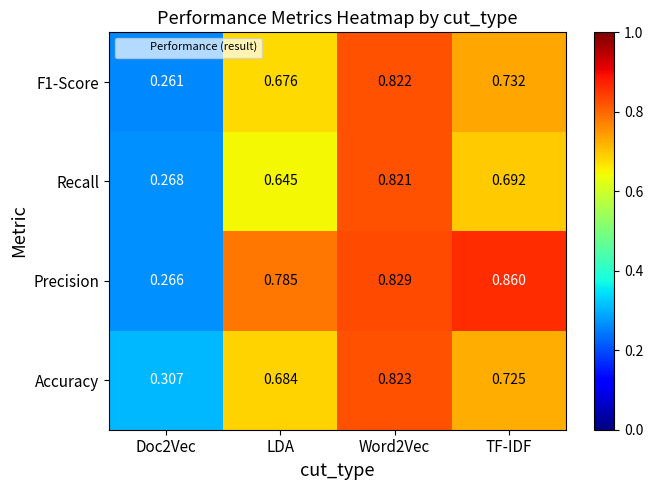

Which label corresponds to the largest value in the chart?

TF-IDF